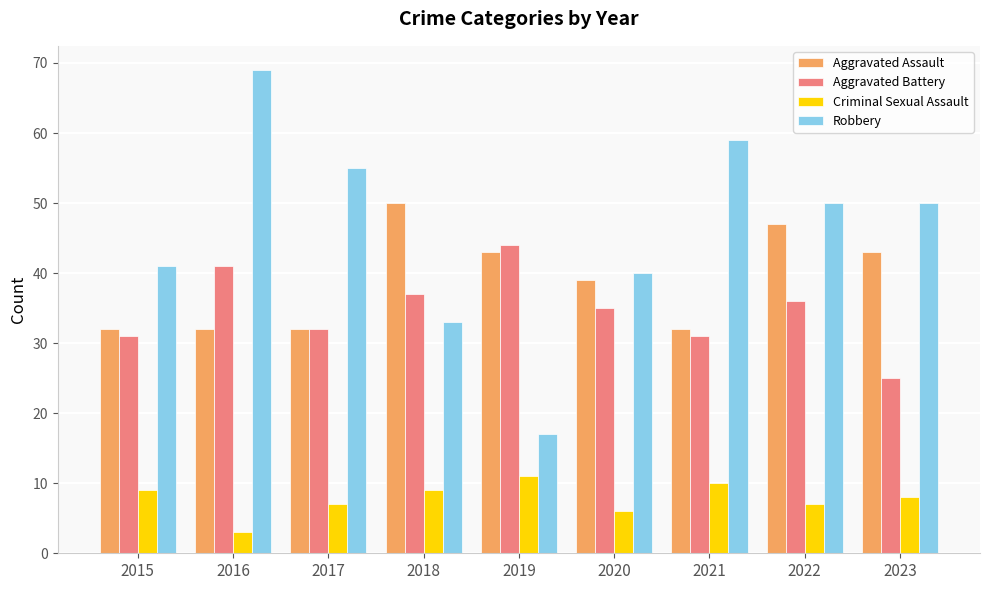

Is it true that Robbery equals 33 at 2018?

True